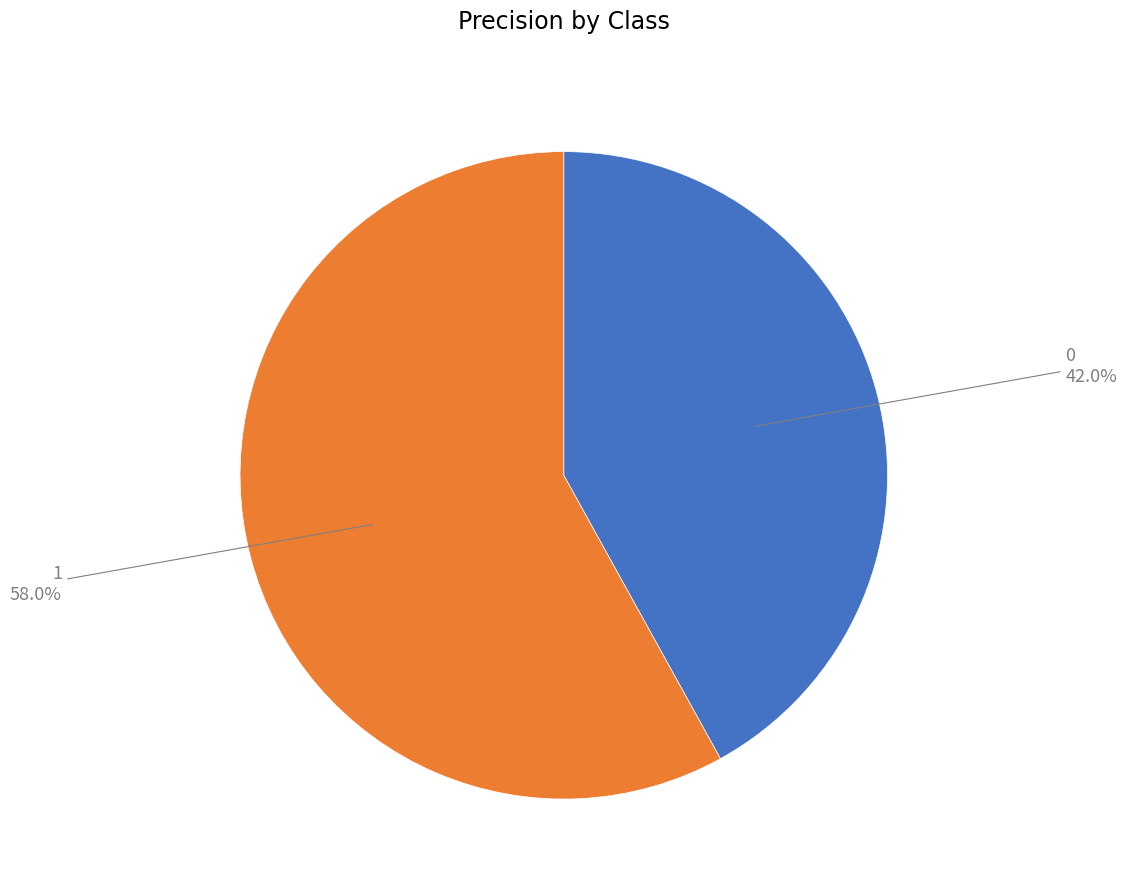

Which slice is the largest?

1